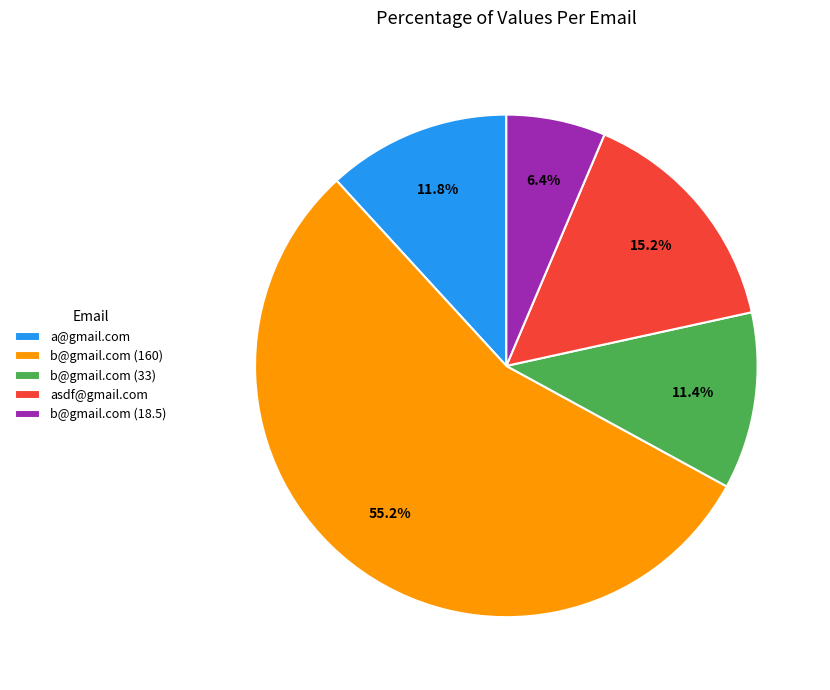

What is the smallest slice in the pie chart?

b@gmail.com (18.5)